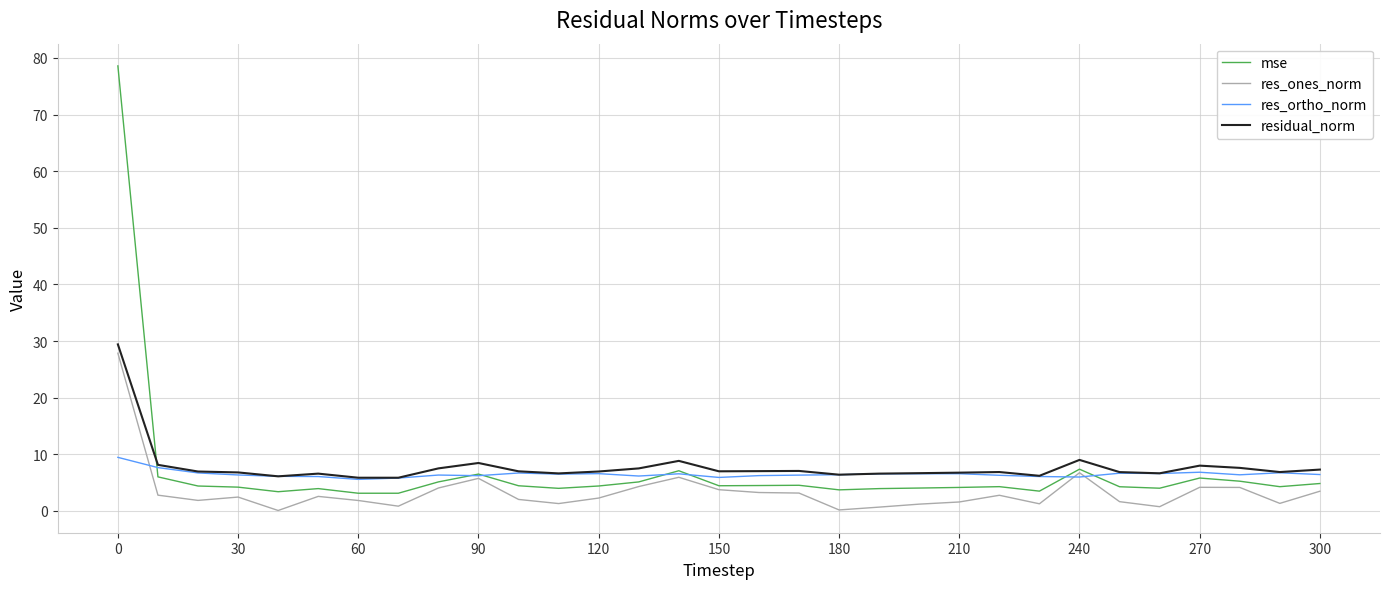

True or false: res_ortho_norm and res_ones_norm intersect in this chart.

True